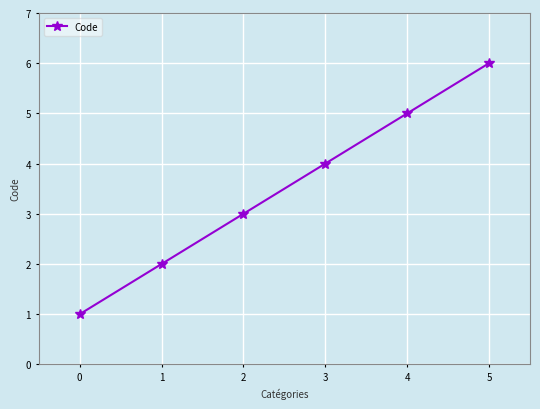

How many values are between 2 and 5?

4